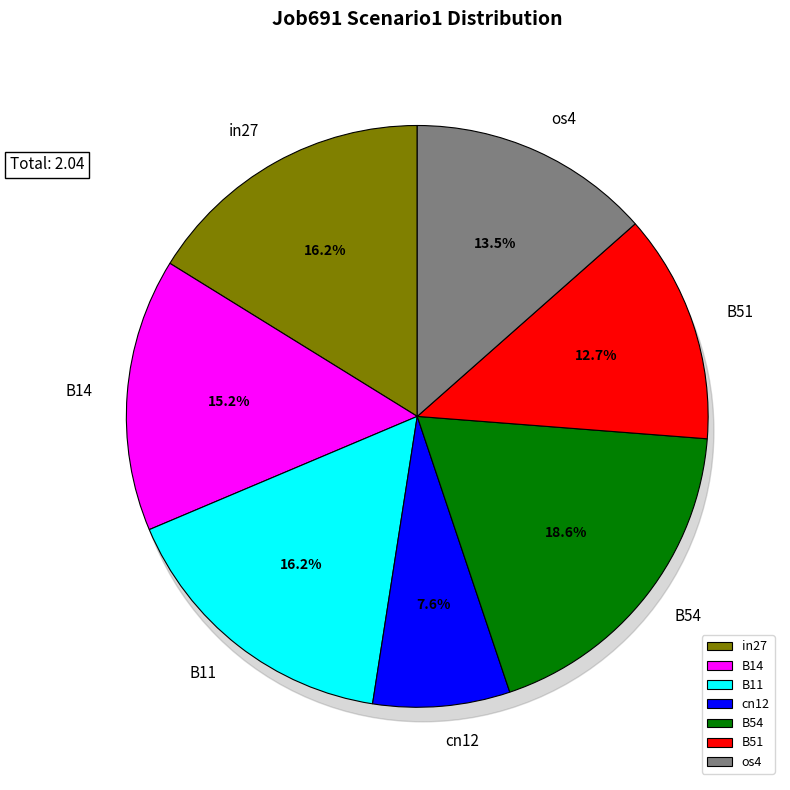

To the nearest percent, what percentage of the pie is B11?

16%